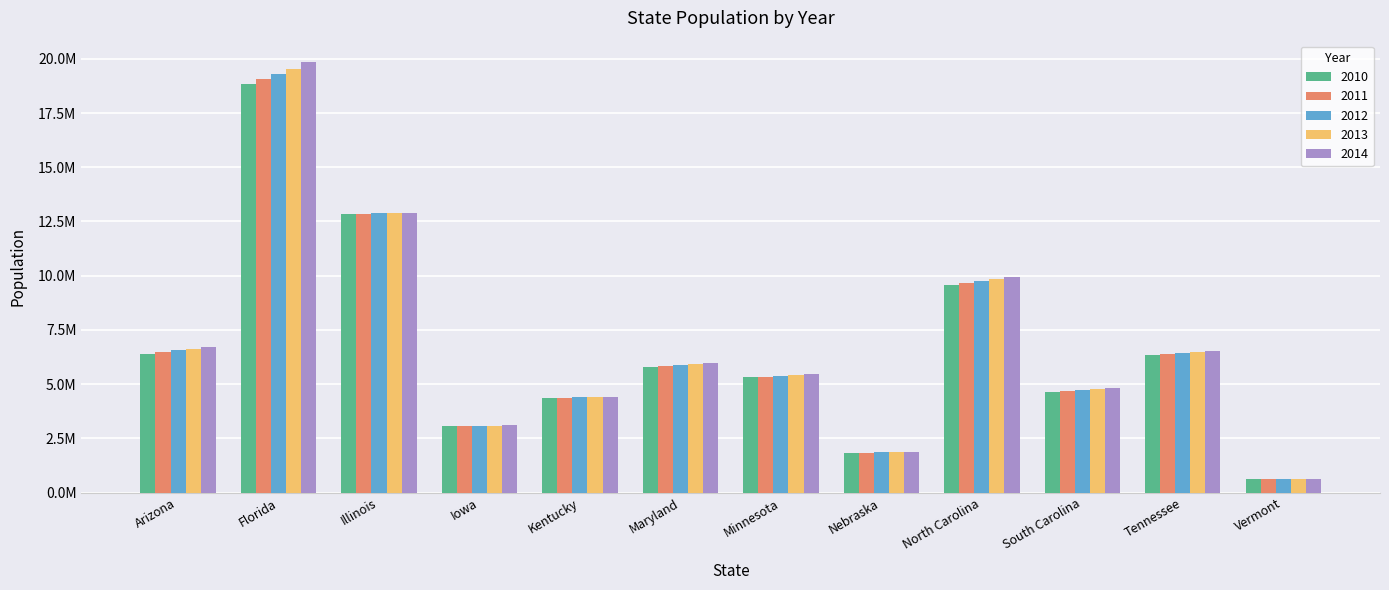

What are all the series names shown in the legend?

2010, 2011, 2012, 2013, 2014